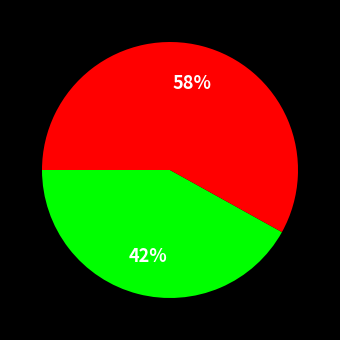

How many segments does this pie chart have?

2